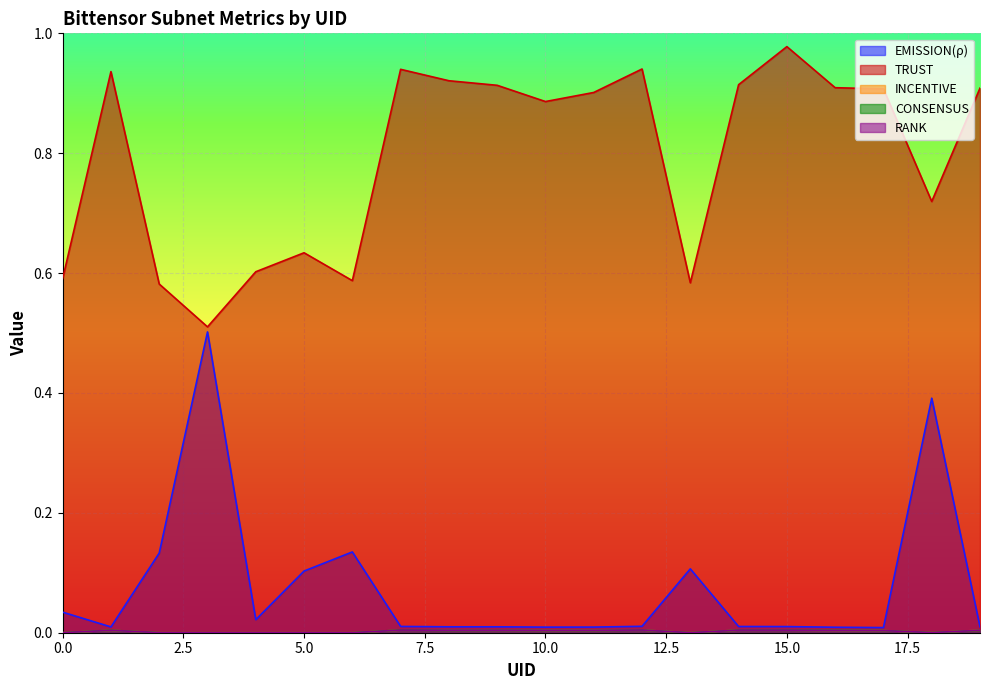

True or false: EMISSION(ρ) and INCENTIVE cross at least once.

False